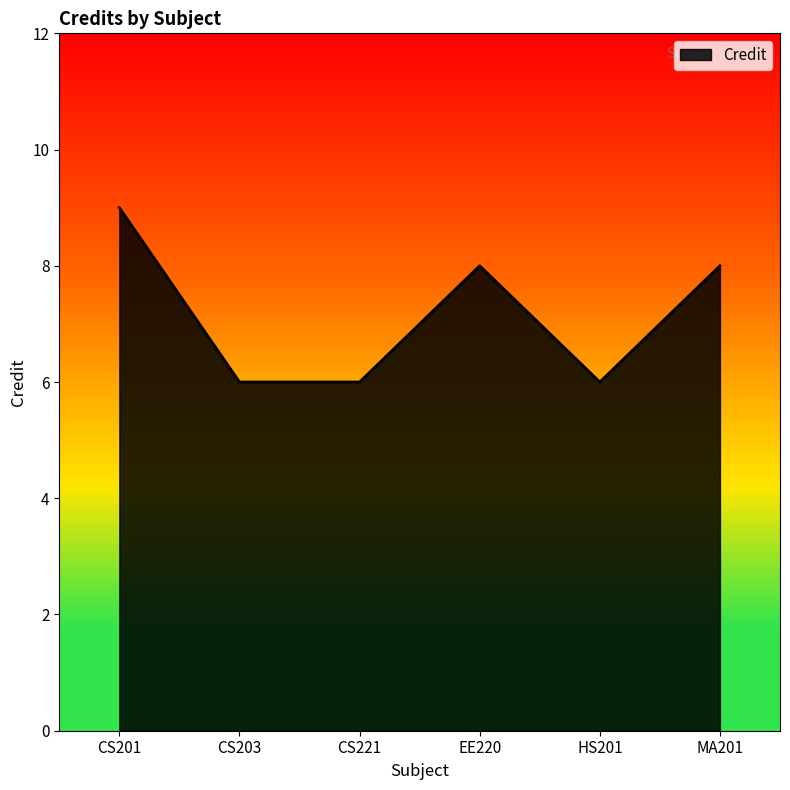

What position from the left is EE220?

4